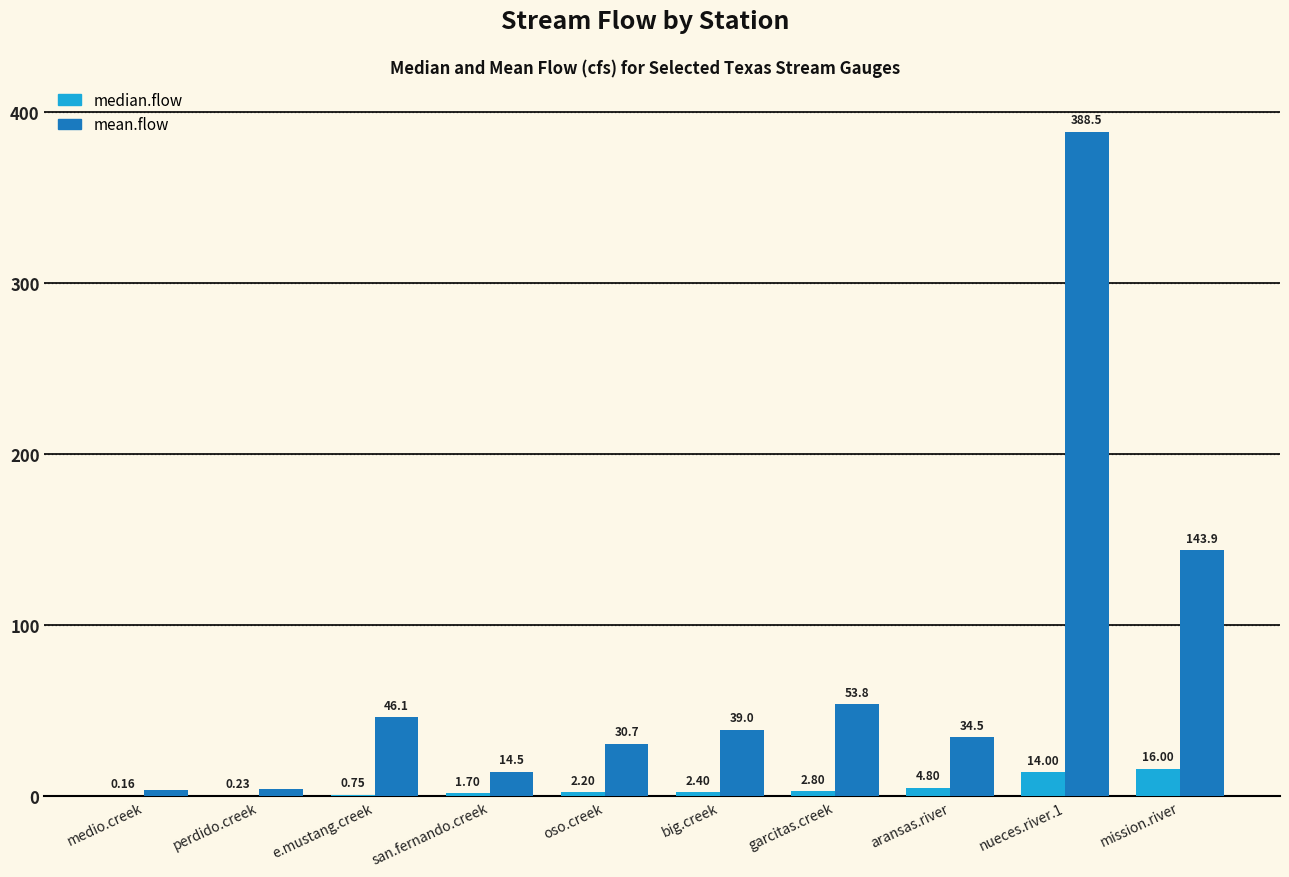

The mean.flow series shows 23.4 at e.mustang.creek. True or false?

False